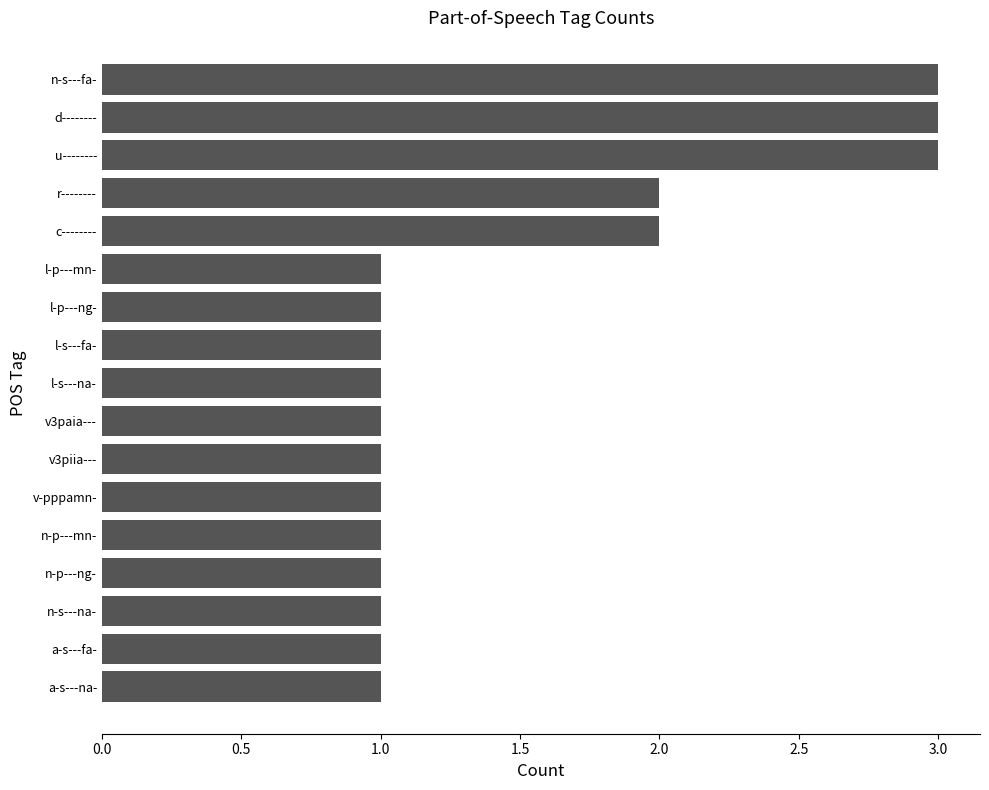

What is the sum of the values at d-------- and n-p---ng-?

4